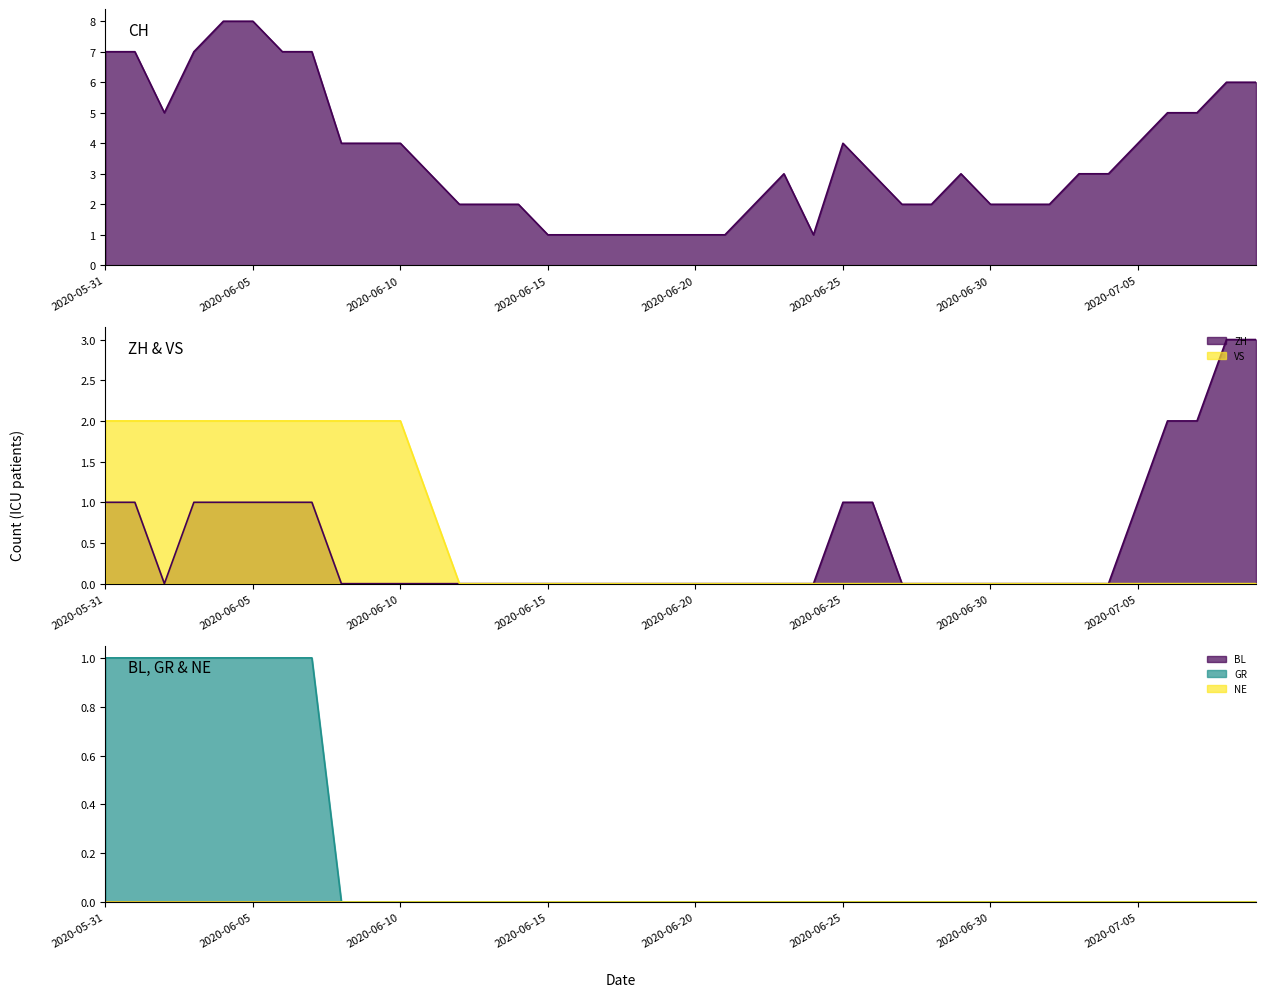

Which series has the widest spread of values?

CH